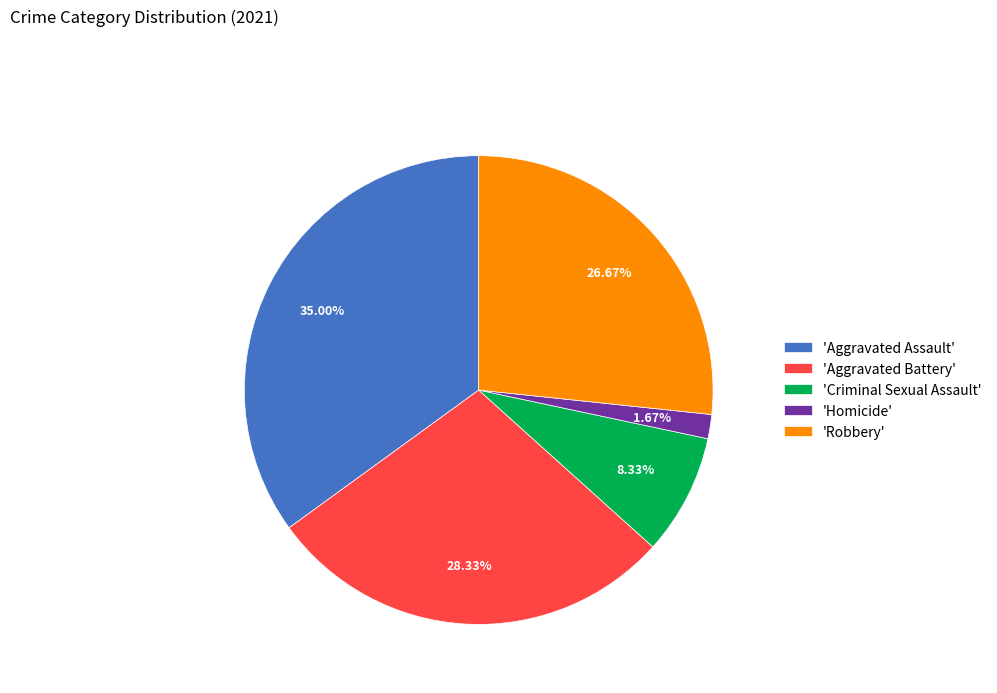

Which slice is the largest?

'Aggravated Assault'